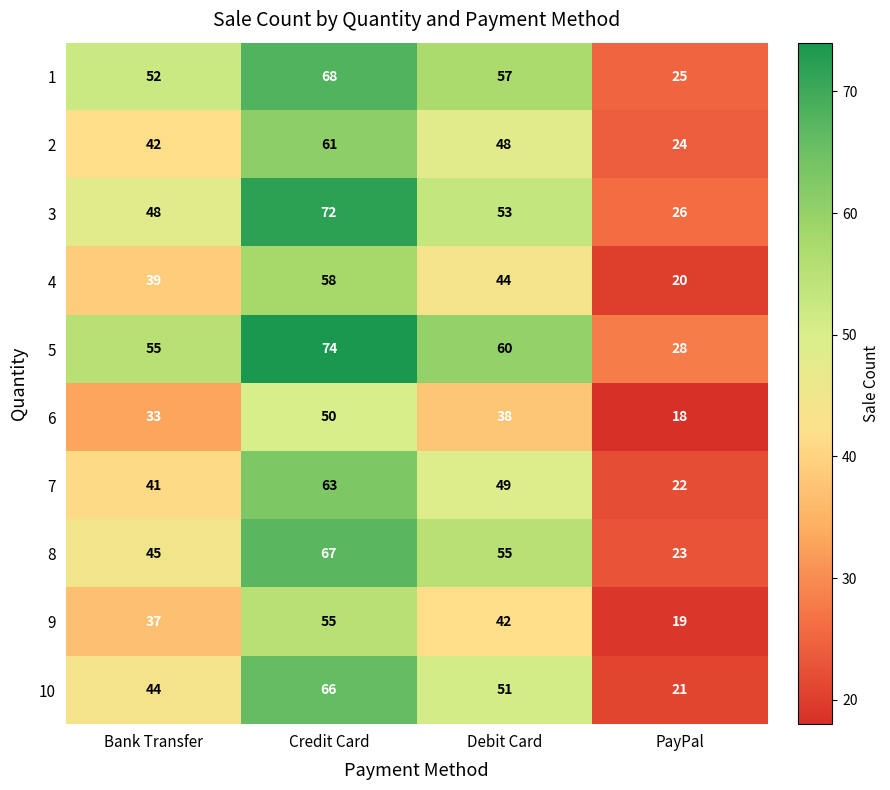

Count the number of categories in the chart.

4